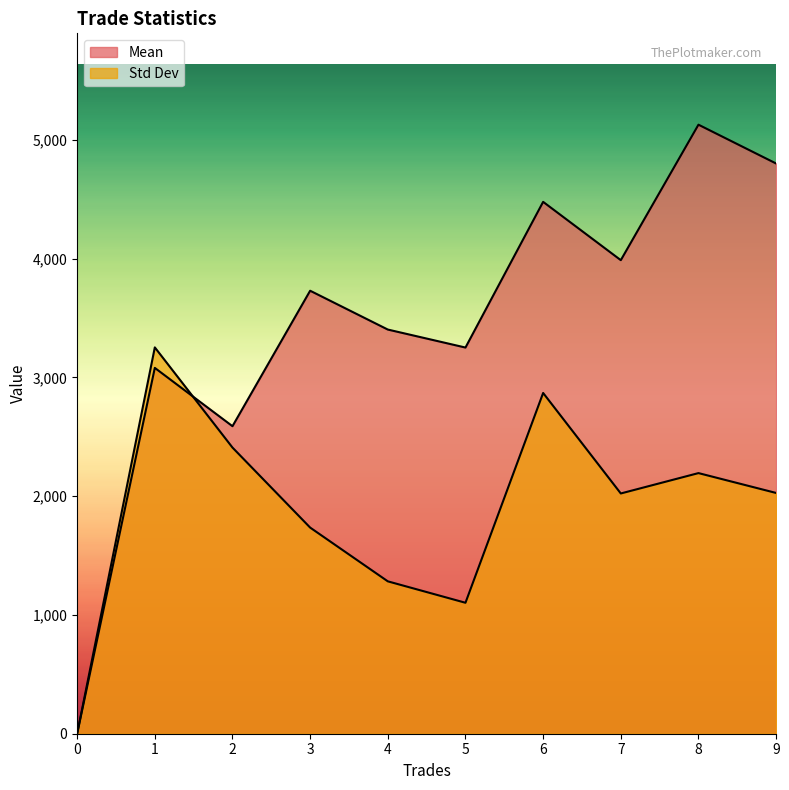

What is the difference between the Mean values at 6 and 5?

1226.6